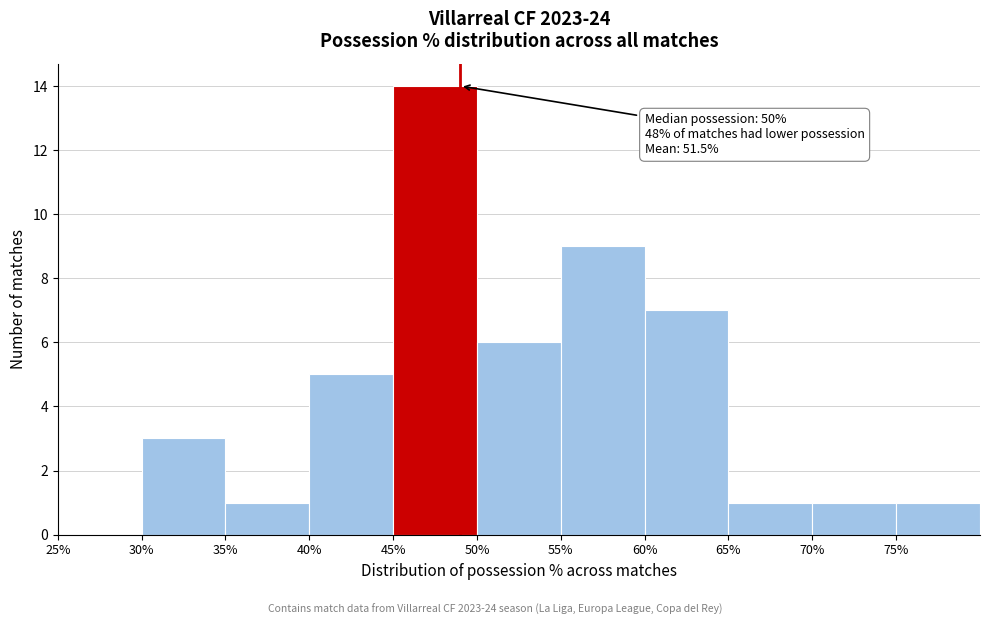

Which range on the x-axis has the tallest bar?

45 to 50